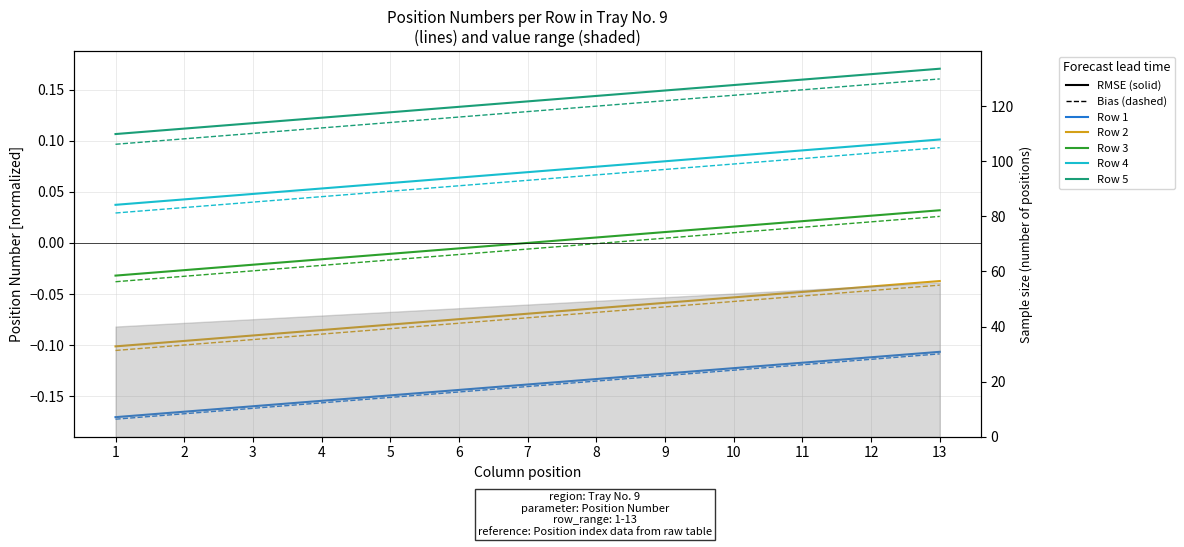

Count the Row 4 values in the range 0 to 1.

13